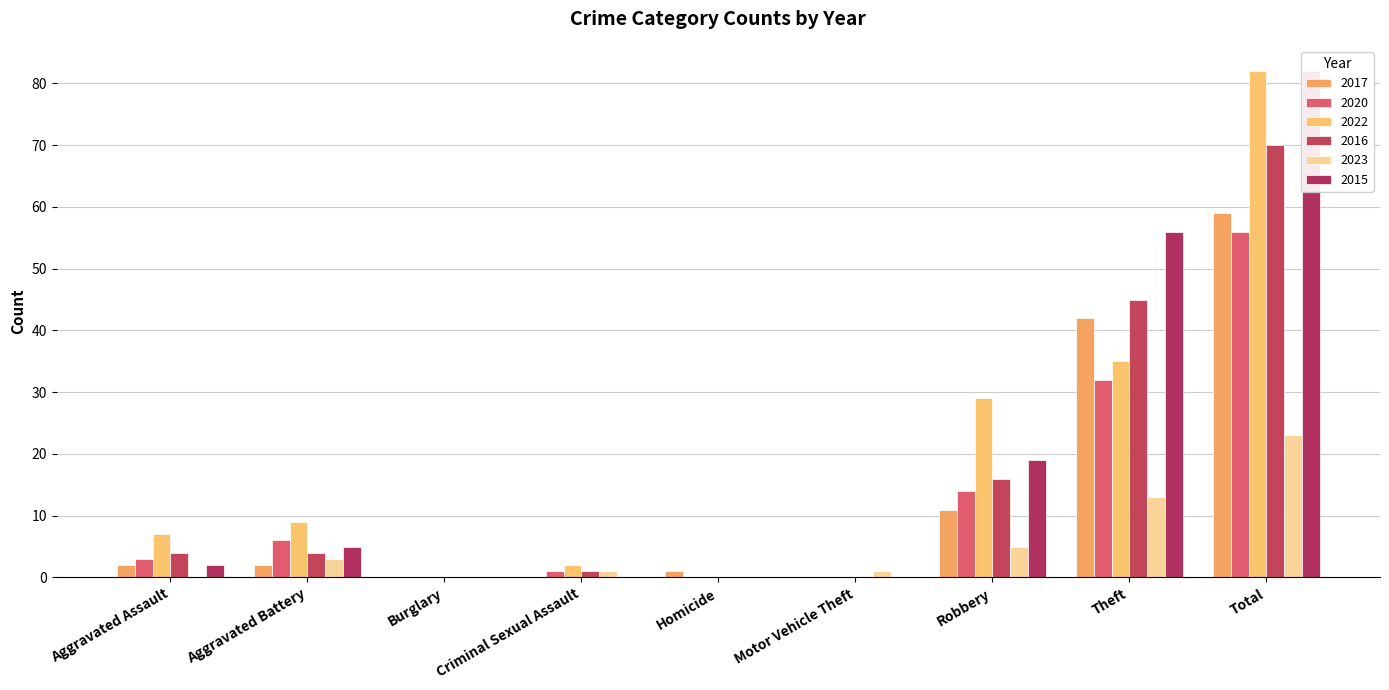

Is it true that 2017 equals 59 at Total?

True